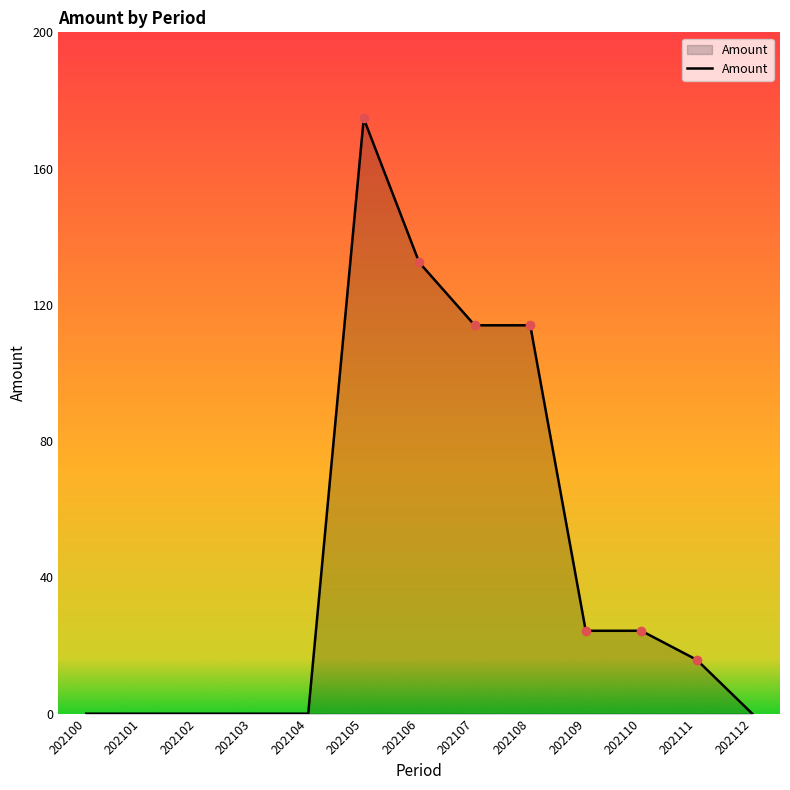

How many values are below 15?

6